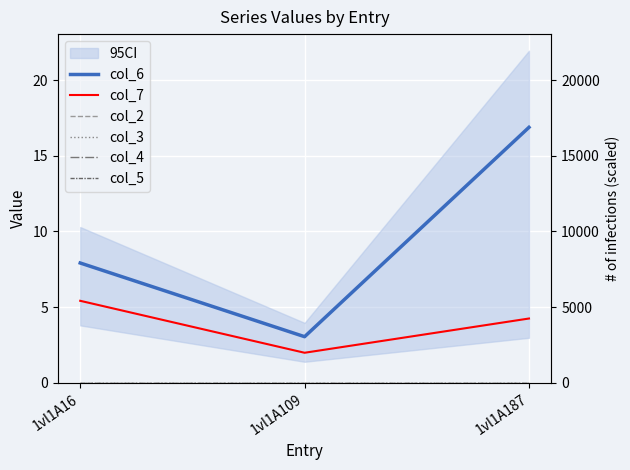

Between 1vl1A109 and 1vl1A187, which is larger?

1vl1A187